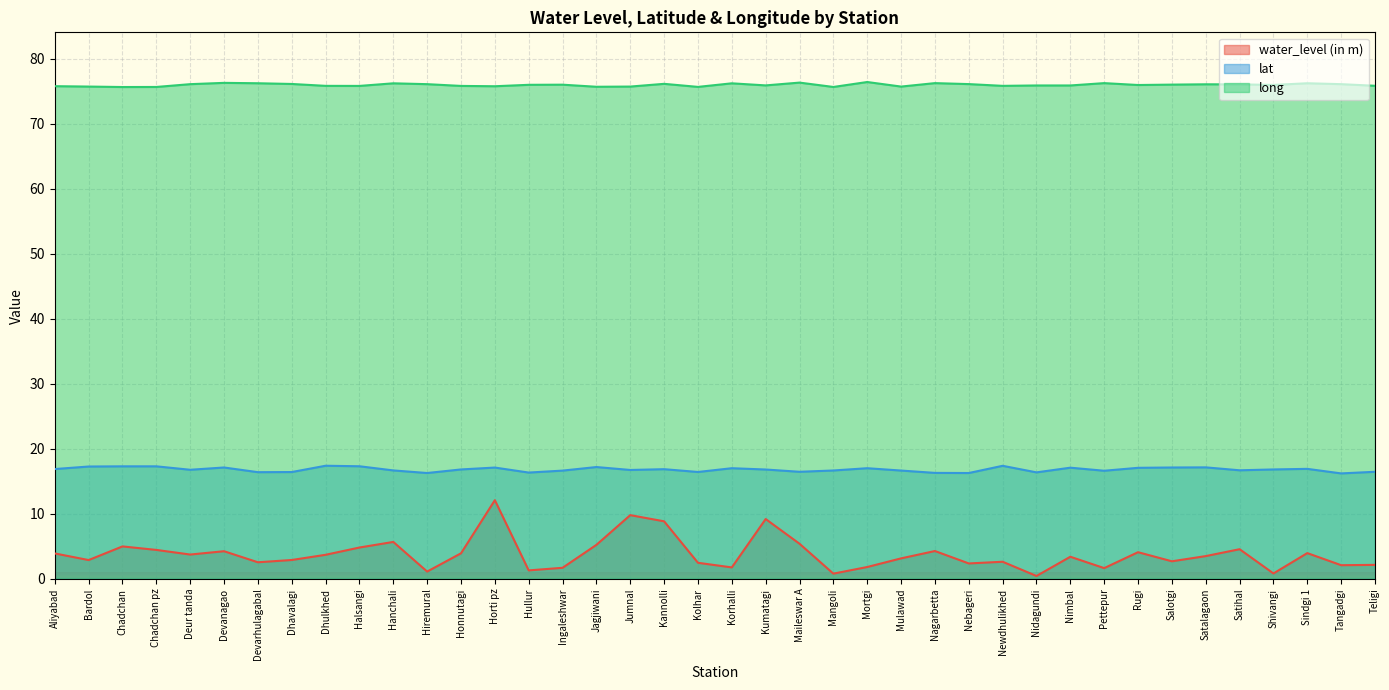

List the series in order of their peak value, highest first.

long, lat, water_level (in m)